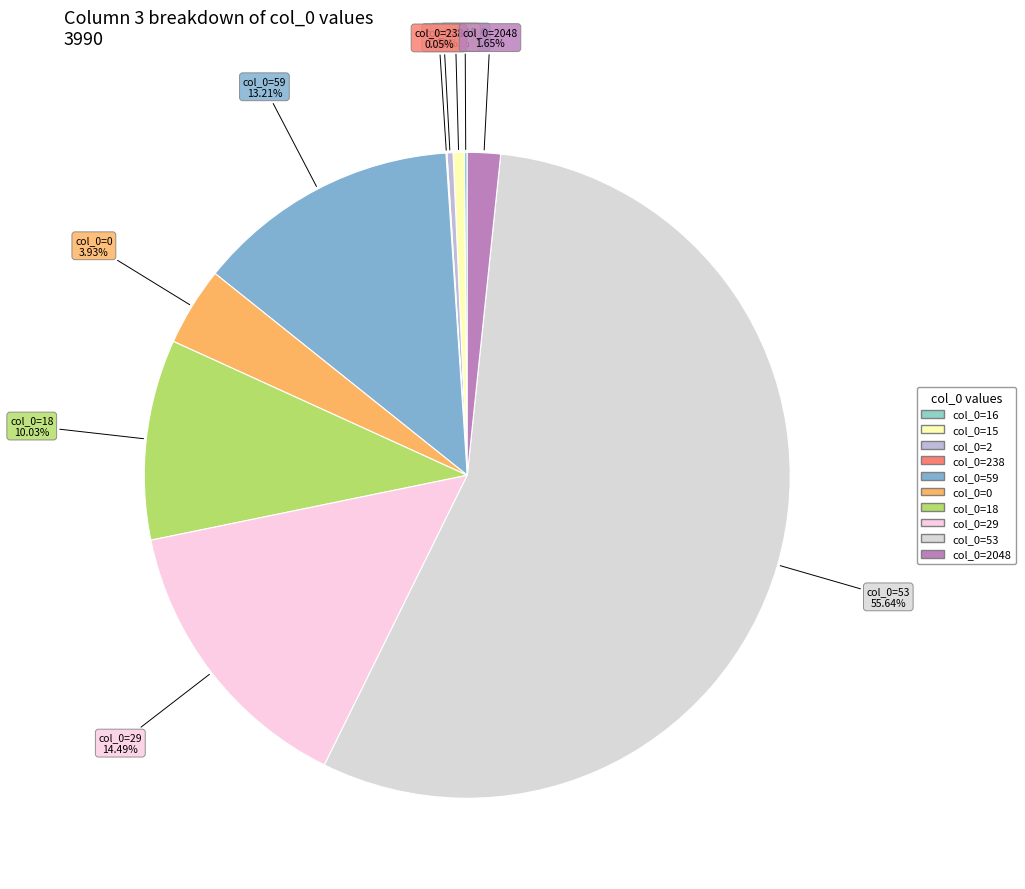

Is there any slice that represents more than half of the pie?

Yes